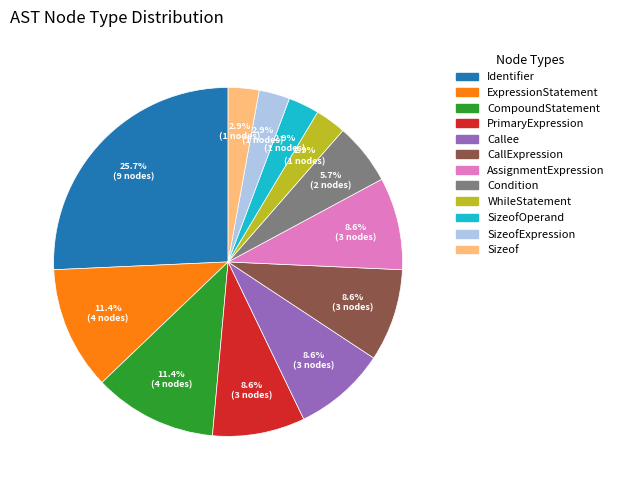

Is there any slice that represents more than half of the pie?

No